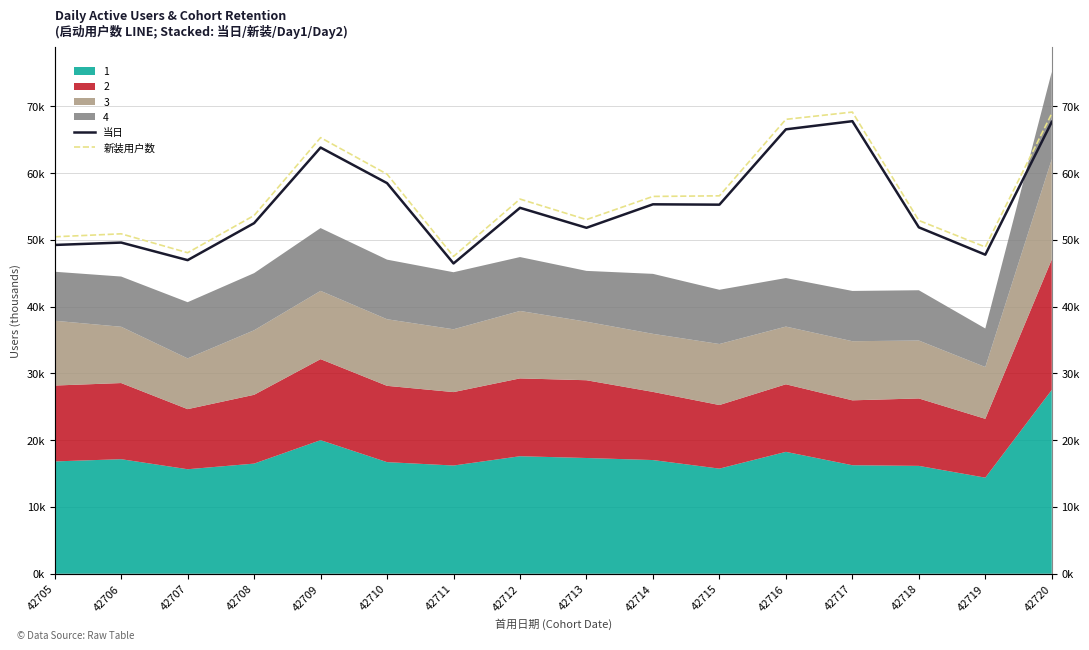

What is the value of the 新装用户数 point at the 5th from the left?

65.3